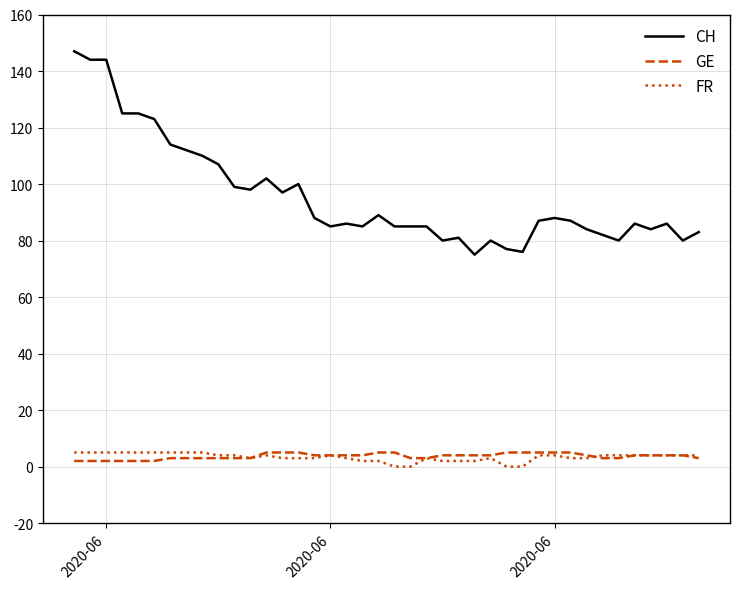

Reading right to left, extract all data points from this chart.

CH: 83	80	86	84	86	80	82	84	87	88	87	76	77	80	75	81	80	85	85	85	89	85	86	85	88	100	97	102	98	99	107	110	112	114	123	125	125	144	144	147
GE: 3	4	4	4	4	3	3	4	5	5	5	5	5	4	4	4	4	3	3	5	5	4	4	4	4	5	5	5	3	3	3	3	3	3	2	2	2	2	2	2
FR: 4	4	4	4	4	4	4	3	3	4	4	0	0	3	2	2	2	3	0	0	2	2	3	4	3	3	3	4	3	4	4	5	5	5	5	5	5	5	5	5